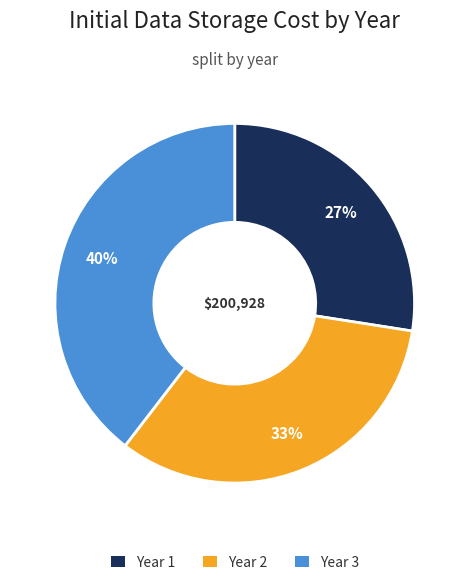

What is the ratio of the value at Year 3 to the value at Year 2?

1.2